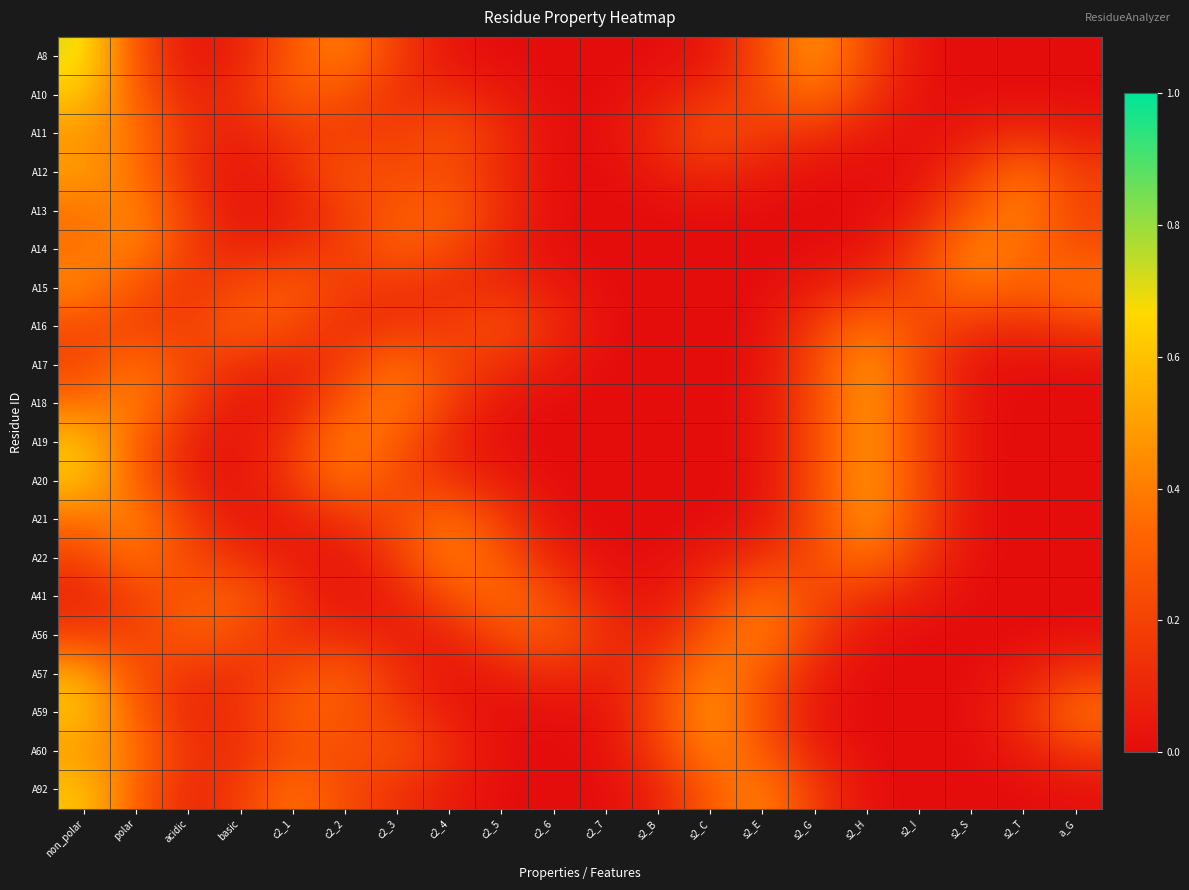

Reading left to right, what are all the values shown in this chart?

A8: non_polar=0.7	polar=0.3	acidic=0.0	basic=0.1	c2_1=0.3	c2_2=0.4	c2_3=0.2	c2_4=0.0	c2_5=0.0	c2_6=0.0	c2_7=0.0	s2_B=0.0	s2_C=0.0	s2_E=0.2	s2_G=0.5	s2_H=0.2	s2_I=0.0	s2_S=0.0	s2_T=0.0	a_G=0.0
A10: non_polar=0.6	polar=0.3	acidic=0.1	basic=0.1	c2_1=0.3	c2_2=0.3	c2_3=0.1	c2_4=0.1	c2_5=0.1	c2_6=0.0	c2_7=0.0	s2_B=0.1	s2_C=0.1	s2_E=0.2	s2_G=0.4	s2_H=0.2	s2_I=0.0	s2_S=0.0	s2_T=0.0	a_G=0.0
A11: non_polar=0.5	polar=0.4	acidic=0.1	basic=0.1	c2_1=0.2	c2_2=0.2	c2_3=0.2	c2_4=0.3	c2_5=0.1	c2_6=0.0	c2_7=0.0	s2_B=0.1	s2_C=0.3	s2_E=0.2	s2_G=0.1	s2_H=0.1	s2_I=0.0	s2_S=0.1	s2_T=0.1	a_G=0.1
A12: non_polar=0.5	polar=0.4	acidic=0.1	basic=0.0	c2_1=0.1	c2_2=0.3	c2_3=0.2	c2_4=0.2	c2_5=0.1	c2_6=0.0	c2_7=0.0	s2_B=0.1	s2_C=0.1	s2_E=0.1	s2_G=0.0	s2_H=0.0	s2_I=0.0	s2_S=0.2	s2_T=0.4	a_G=0.2
A13: non_polar=0.4	polar=0.4	acidic=0.2	basic=0.0	c2_1=0.1	c2_2=0.2	c2_3=0.3	c2_4=0.3	c2_5=0.1	c2_6=0.0	c2_7=0.0	s2_B=0.0	s2_C=0.0	s2_E=0.0	s2_G=0.0	s2_H=0.0	s2_I=0.1	s2_S=0.3	s2_T=0.4	a_G=0.2
A14: non_polar=0.4	polar=0.4	acidic=0.2	basic=0.1	c2_1=0.1	c2_2=0.2	c2_3=0.3	c2_4=0.2	c2_5=0.1	c2_6=0.0	c2_7=0.0	s2_B=0.0	s2_C=0.0	s2_E=0.0	s2_G=0.0	s2_H=0.0	s2_I=0.2	s2_S=0.4	s2_T=0.3	a_G=0.2
A15: non_polar=0.4	polar=0.3	acidic=0.1	basic=0.2	c2_1=0.3	c2_2=0.2	c2_3=0.1	c2_4=0.1	c2_5=0.1	c2_6=0.1	c2_7=0.0	s2_B=0.0	s2_C=0.0	s2_E=0.0	s2_G=0.1	s2_H=0.1	s2_I=0.2	s2_S=0.4	s2_T=0.3	a_G=0.4
A16: non_polar=0.2	polar=0.2	acidic=0.2	basic=0.3	c2_1=0.2	c2_2=0.1	c2_3=0.2	c2_4=0.2	c2_5=0.3	c2_6=0.1	c2_7=0.0	s2_B=0.0	s2_C=0.0	s2_E=0.0	s2_G=0.2	s2_H=0.4	s2_I=0.2	s2_S=0.1	s2_T=0.1	a_G=0.2
A17: non_polar=0.2	polar=0.4	acidic=0.2	basic=0.1	c2_1=0.1	c2_2=0.2	c2_3=0.4	c2_4=0.2	c2_5=0.1	c2_6=0.1	c2_7=0.0	s2_B=0.0	s2_C=0.0	s2_E=0.0	s2_G=0.2	s2_H=0.5	s2_I=0.2	s2_S=0.0	s2_T=0.0	a_G=0.0
A18: non_polar=0.4	polar=0.4	acidic=0.2	basic=0.0	c2_1=0.1	c2_2=0.3	c2_3=0.4	c2_4=0.2	c2_5=0.0	c2_6=0.0	c2_7=0.0	s2_B=0.0	s2_C=0.0	s2_E=0.0	s2_G=0.2	s2_H=0.5	s2_I=0.2	s2_S=0.0	s2_T=0.0	a_G=0.0
A19: non_polar=0.6	polar=0.3	acidic=0.1	basic=0.0	c2_1=0.2	c2_2=0.4	c2_3=0.3	c2_4=0.1	c2_5=0.0	c2_6=0.0	c2_7=0.0	s2_B=0.0	s2_C=0.0	s2_E=0.0	s2_G=0.2	s2_H=0.5	s2_I=0.2	s2_S=0.0	s2_T=0.0	a_G=0.0
A20: non_polar=0.6	polar=0.3	acidic=0.1	basic=0.0	c2_1=0.2	c2_2=0.4	c2_3=0.2	c2_4=0.1	c2_5=0.1	c2_6=0.0	c2_7=0.0	s2_B=0.0	s2_C=0.0	s2_E=0.0	s2_G=0.2	s2_H=0.5	s2_I=0.2	s2_S=0.0	s2_T=0.0	a_G=0.0
A21: non_polar=0.4	polar=0.4	acidic=0.2	basic=0.0	c2_1=0.1	c2_2=0.1	c2_3=0.2	c2_4=0.4	c2_5=0.2	c2_6=0.0	c2_7=0.0	s2_B=0.0	s2_C=0.0	s2_E=0.0	s2_G=0.2	s2_H=0.5	s2_I=0.2	s2_S=0.0	s2_T=0.0	a_G=0.0
A22: non_polar=0.2	polar=0.4	acidic=0.2	basic=0.1	c2_1=0.1	c2_2=0.0	c2_3=0.2	c2_4=0.4	c2_5=0.3	c2_6=0.1	c2_7=0.0	s2_B=0.0	s2_C=0.1	s2_E=0.1	s2_G=0.2	s2_H=0.4	s2_I=0.2	s2_S=0.0	s2_T=0.0	a_G=0.0
A41: non_polar=0.1	polar=0.2	acidic=0.3	basic=0.3	c2_1=0.1	c2_2=0.0	c2_3=0.1	c2_4=0.2	c2_5=0.4	c2_6=0.2	c2_7=0.1	s2_B=0.0	s2_C=0.2	s2_E=0.4	s2_G=0.2	s2_H=0.1	s2_I=0.1	s2_S=0.0	s2_T=0.0	a_G=0.0
A56: non_polar=0.2	polar=0.2	acidic=0.3	basic=0.2	c2_1=0.1	c2_2=0.1	c2_3=0.1	c2_4=0.1	c2_5=0.2	c2_6=0.3	c2_7=0.1	s2_B=0.1	s2_C=0.3	s2_E=0.4	s2_G=0.2	s2_H=0.0	s2_I=0.0	s2_S=0.0	s2_T=0.0	a_G=0.0
A57: non_polar=0.5	polar=0.2	acidic=0.1	basic=0.1	c2_1=0.2	c2_2=0.3	c2_3=0.1	c2_4=0.0	c2_5=0.1	c2_6=0.1	c2_7=0.1	s2_B=0.2	s2_C=0.4	s2_E=0.3	s2_G=0.1	s2_H=0.0	s2_I=0.0	s2_S=0.0	s2_T=0.1	a_G=0.2
A59: non_polar=0.6	polar=0.3	acidic=0.1	basic=0.1	c2_1=0.3	c2_2=0.3	c2_3=0.2	c2_4=0.1	c2_5=0.0	c2_6=0.0	c2_7=0.0	s2_B=0.2	s2_C=0.5	s2_E=0.2	s2_G=0.0	s2_H=0.0	s2_I=0.0	s2_S=0.0	s2_T=0.1	a_G=0.4
A60: non_polar=0.5	polar=0.4	acidic=0.1	basic=0.1	c2_1=0.3	c2_2=0.2	c2_3=0.3	c2_4=0.1	c2_5=0.0	c2_6=0.0	c2_7=0.0	s2_B=0.2	s2_C=0.4	s2_E=0.3	s2_G=0.1	s2_H=0.0	s2_I=0.0	s2_S=0.0	s2_T=0.1	a_G=0.2
A92: non_polar=0.6	polar=0.3	acidic=0.1	basic=0.2	c2_1=0.4	c2_2=0.2	c2_3=0.1	c2_4=0.1	c2_5=0.0	c2_6=0.0	c2_7=0.0	s2_B=0.1	s2_C=0.3	s2_E=0.4	s2_G=0.2	s2_H=0.0	s2_I=0.0	s2_S=0.0	s2_T=0.0	a_G=0.0